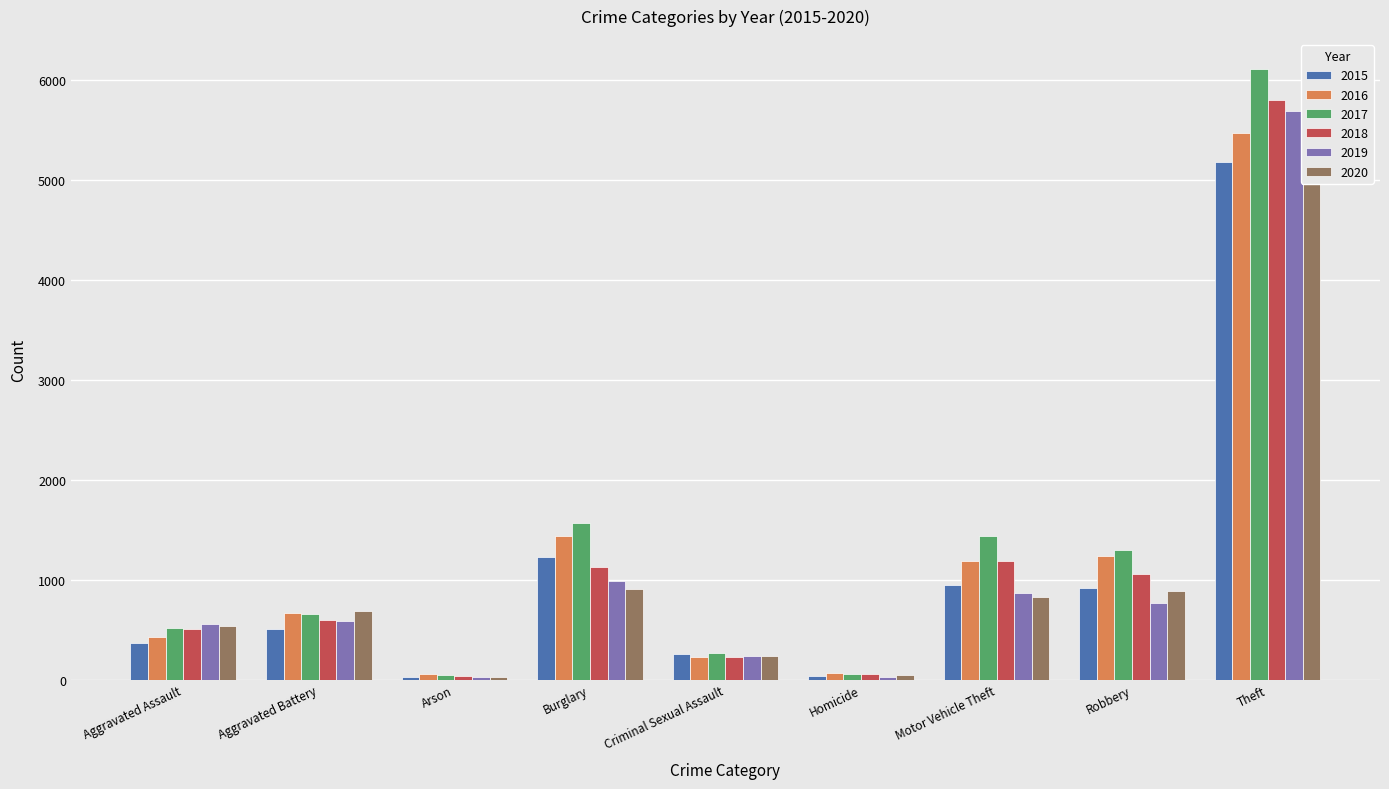

Reading left to right, extract all data points from this chart.

2015: 368	508	22	1222	261	35	948	919	5181
2016: 425	669	52	1434	223	71	1188	1232	5468
2017: 521	656	45	1562	269	60	1439	1292	6103
2018: 507	594	33	1125	226	55	1182	1059	5800
2019: 552	589	29	985	239	31	867	767	5691
2020: 534	688	28	908	234	45	826	888	5747